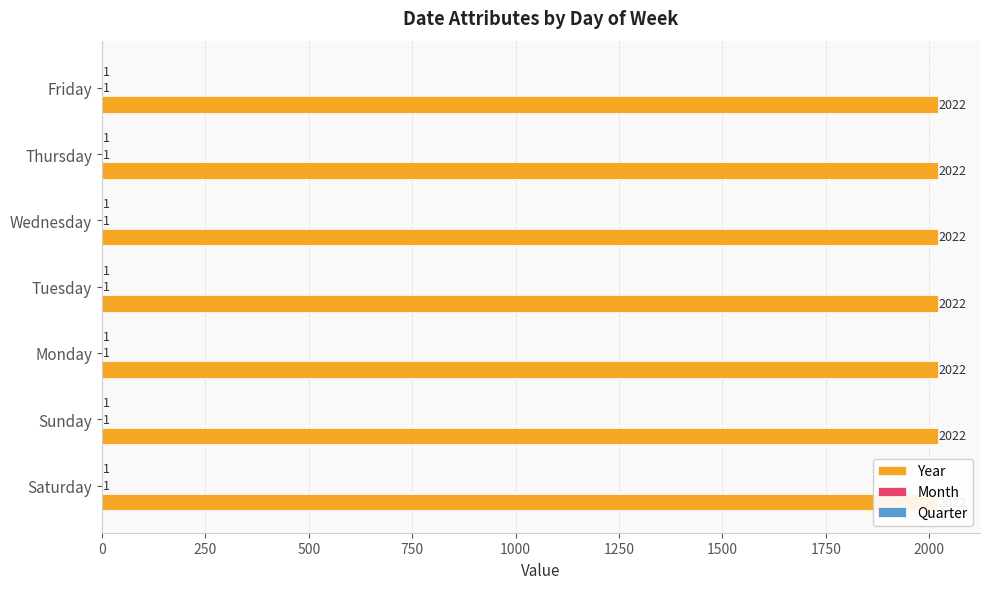

Reading left to right, transcribe all the data shown in this chart.

Year: Saturday=2022	Sunday=2022	Monday=2022	Tuesday=2022	Wednesday=2022	Thursday=2022	Friday=2022
Month: Saturday=1	Sunday=1	Monday=1	Tuesday=1	Wednesday=1	Thursday=1	Friday=1
Quarter: Saturday=1	Sunday=1	Monday=1	Tuesday=1	Wednesday=1	Thursday=1	Friday=1